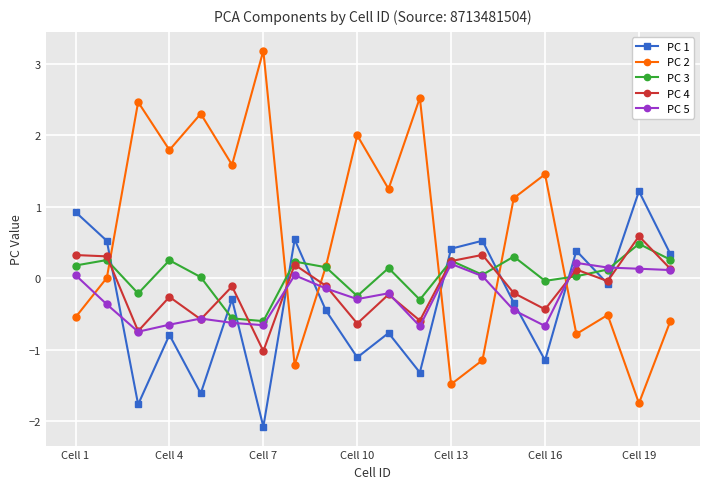

How many series are shown in this chart?

5